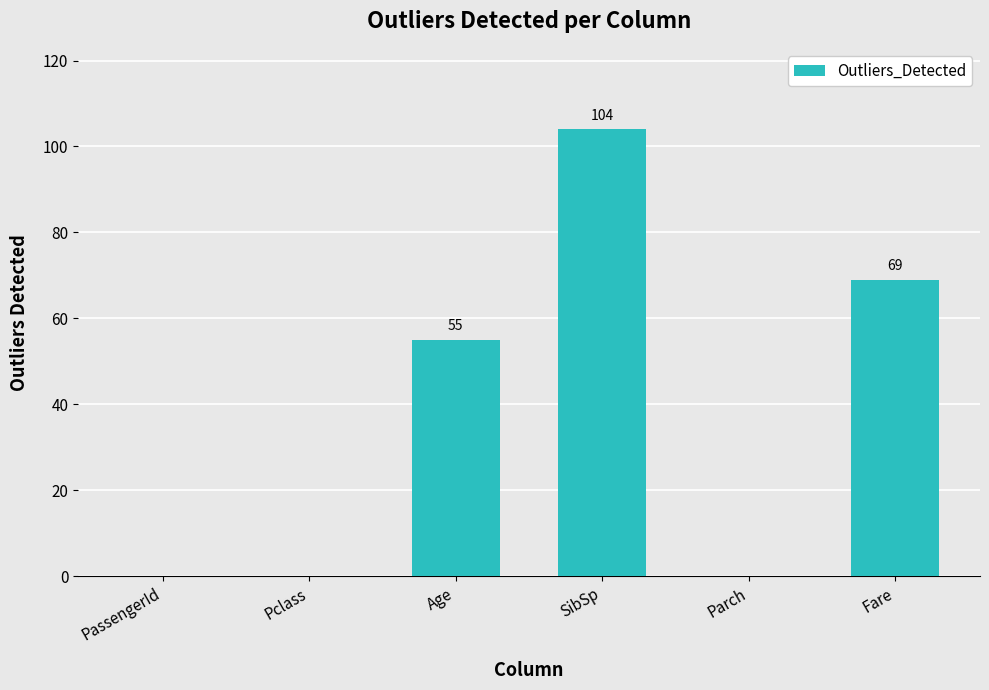

How many values are above zero?

3